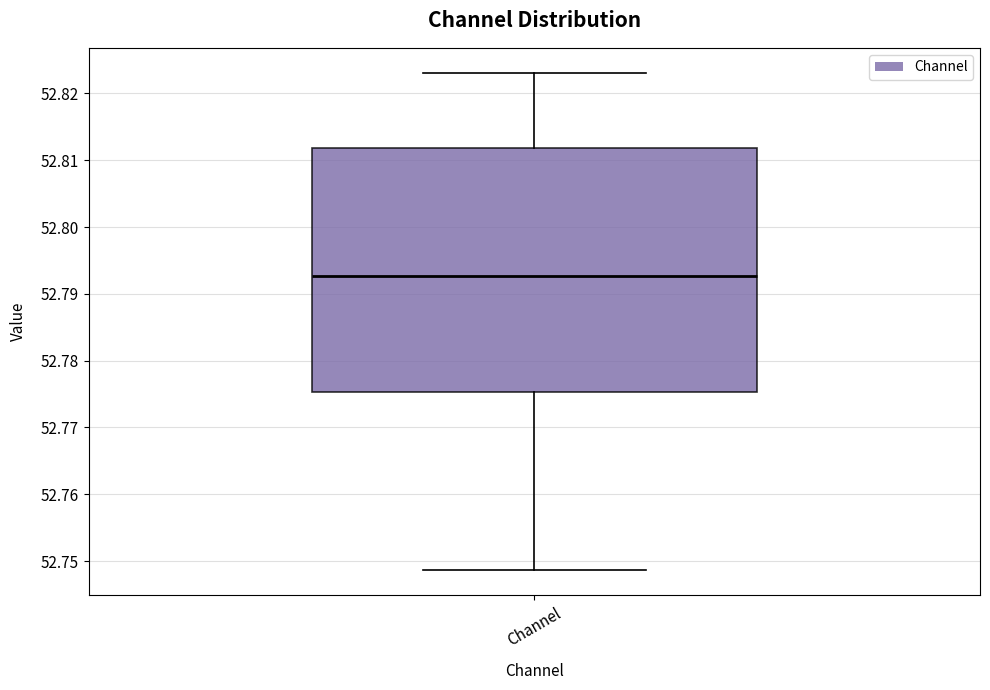

Read this box plot against the y-axis: the position of the median line, the range covered by the box, and the ends of both whiskers. The values are not printed on the chart, so give them approximately, as read against the axis.

median 52.793, box 52.775 to 52.812, whiskers 52.749 to 52.823